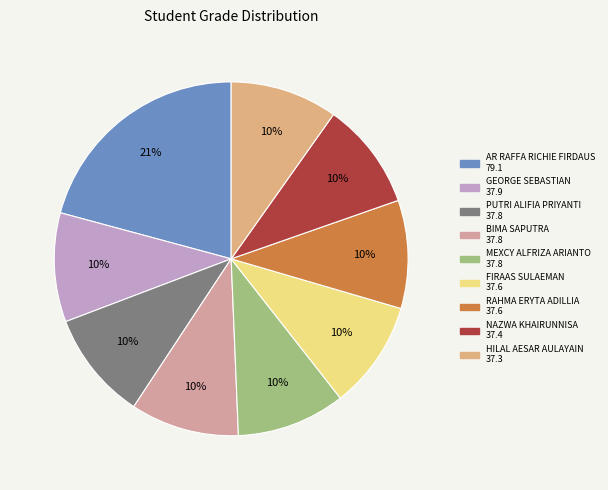

Combined, what portion of the pie is FIRAAS SULAEMAN and HILAL AESAR AULAYAIN?

19.7%